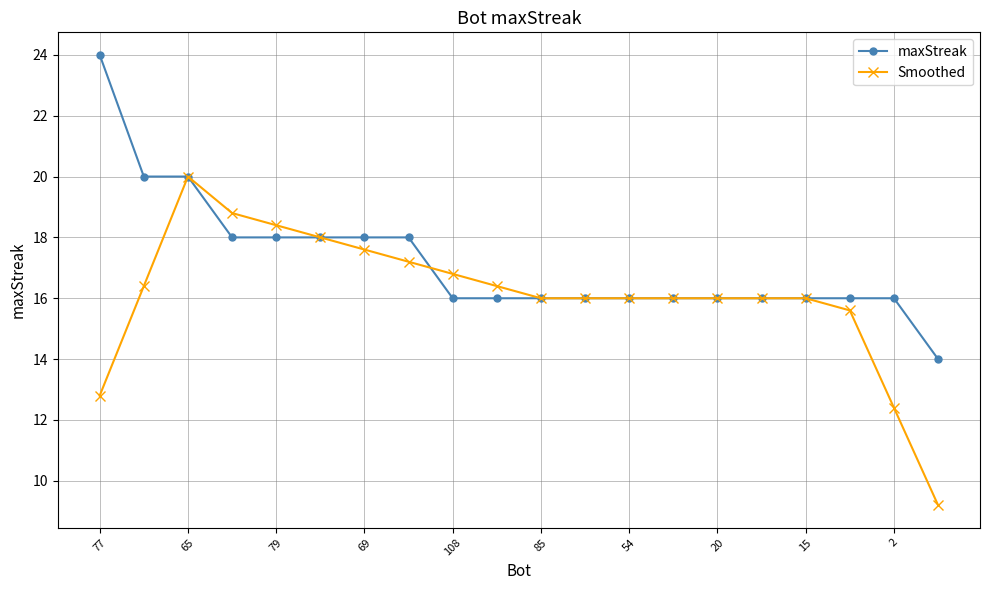

Which series has the largest total across all categories?

maxStreak